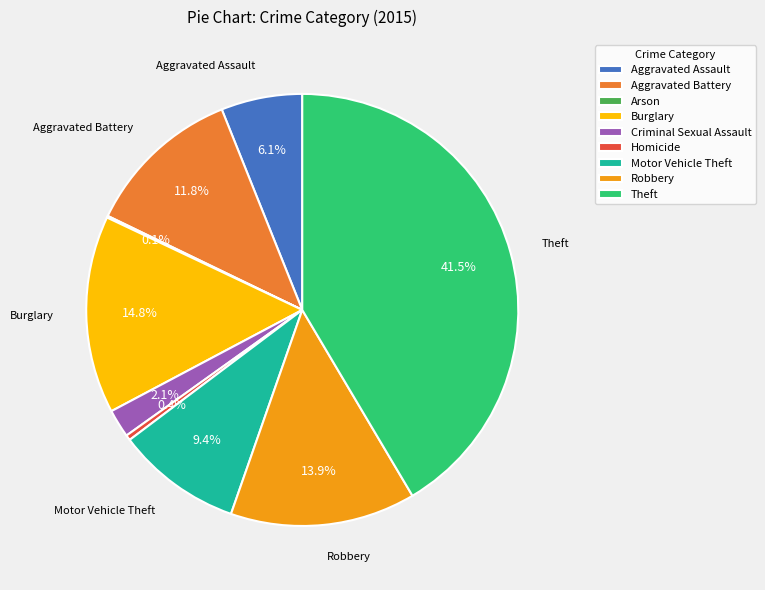

Is Theft the majority of the pie?

No